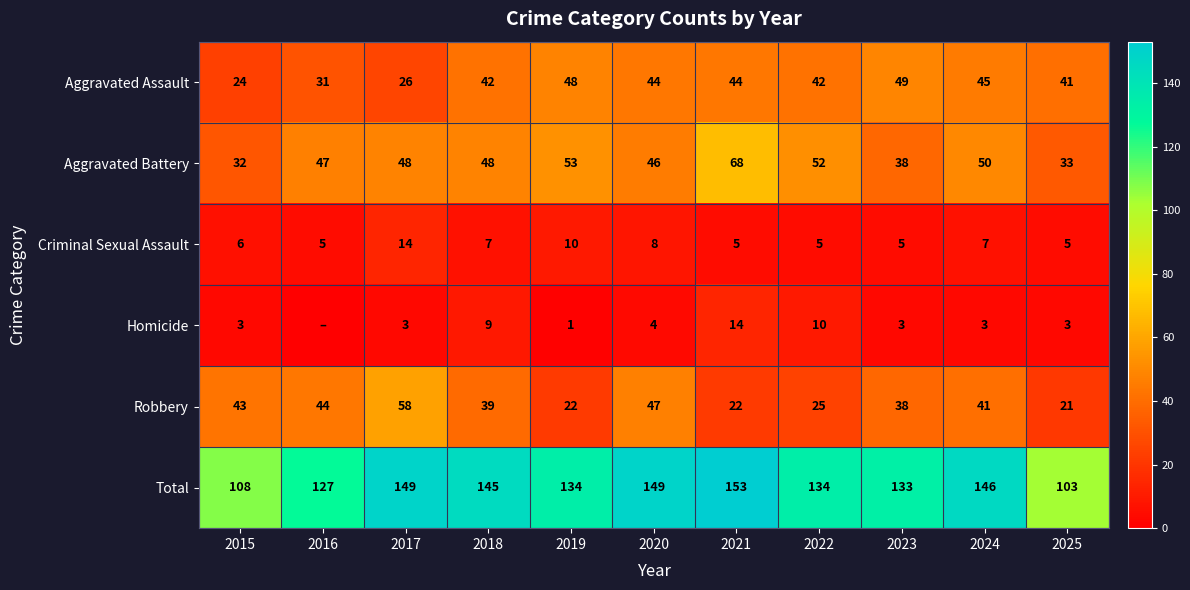

At which label does Aggravated Assault reach its minimum?

2015